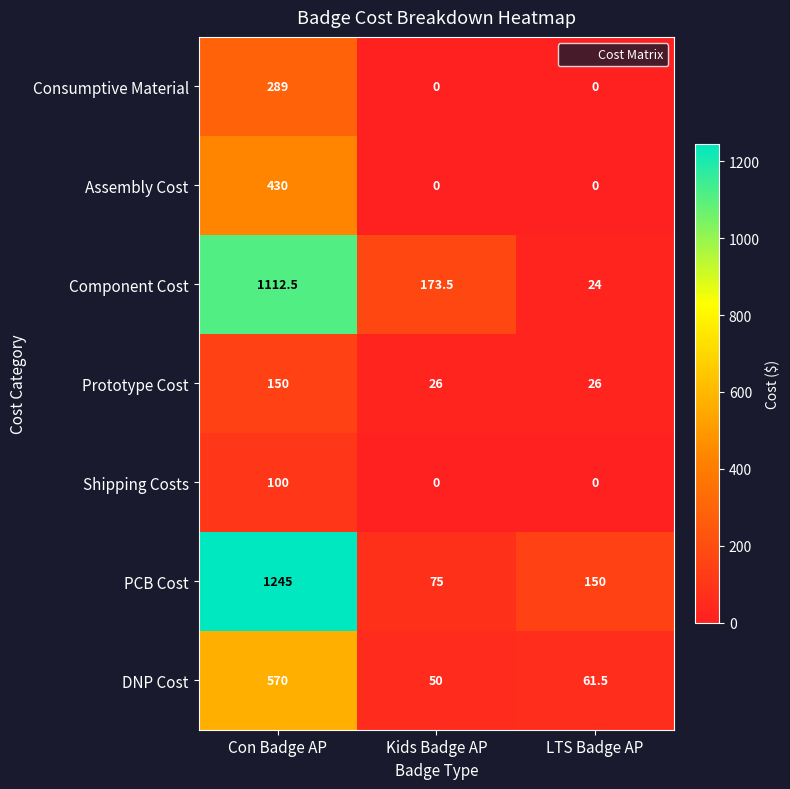

At which label is DNP Cost closest to 310?

LTS Badge AP